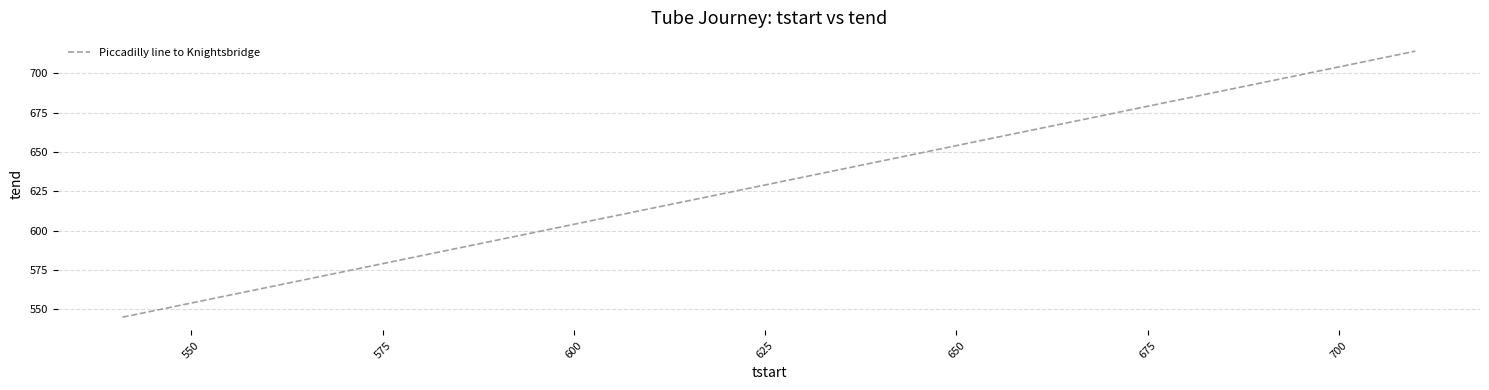

What is the smallest value displayed?

545